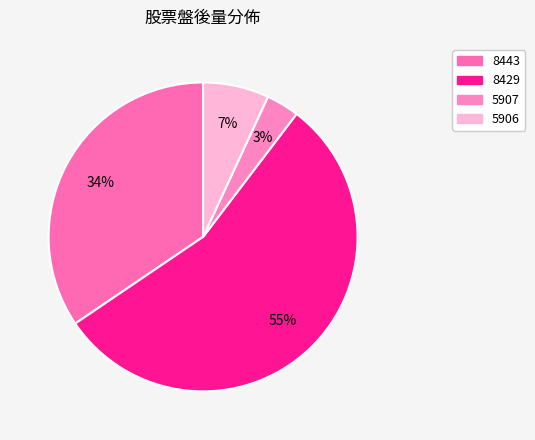

Which has a higher value, 8443 or 5907?

8443